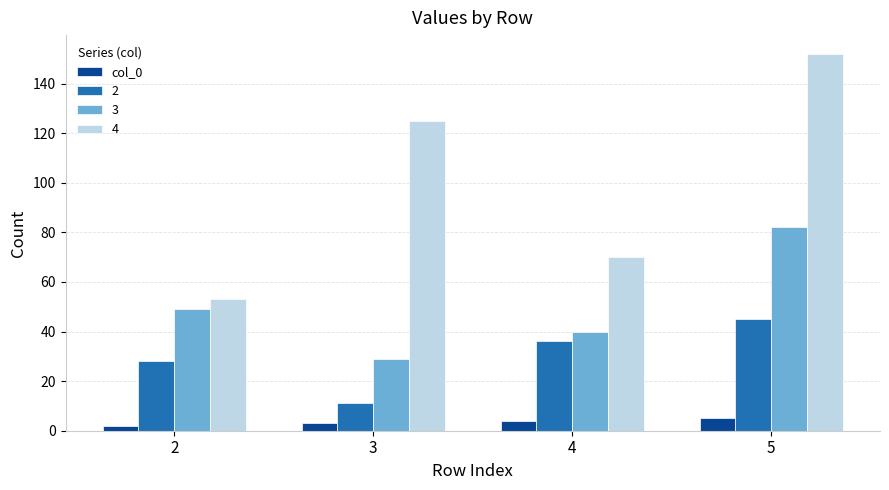

What is the greatest value displayed?

152